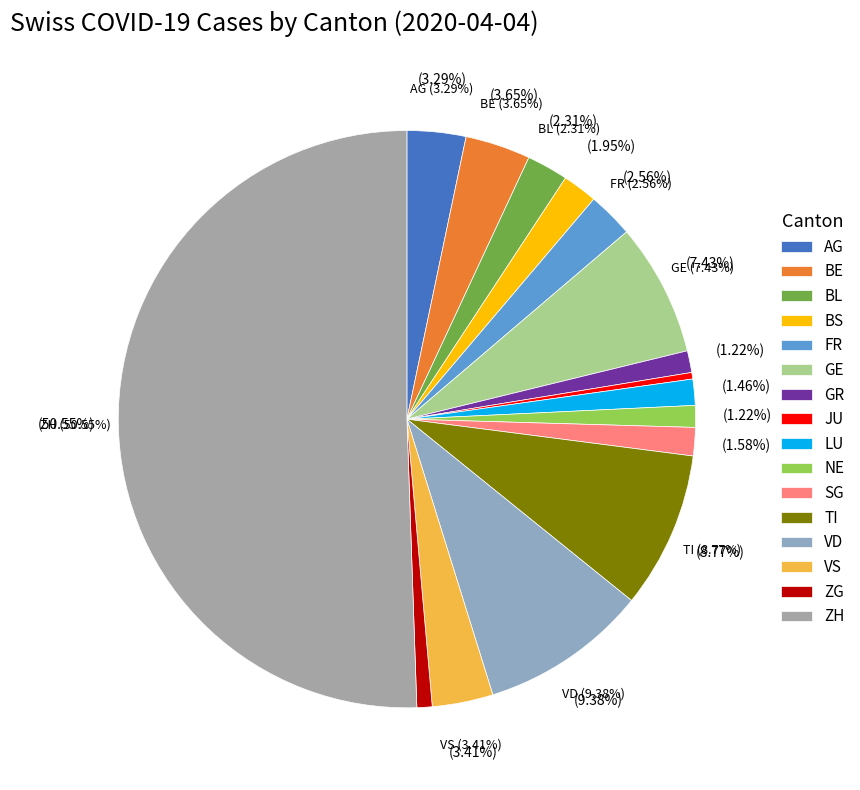

Is the sum of SG and TI greater than half?

No